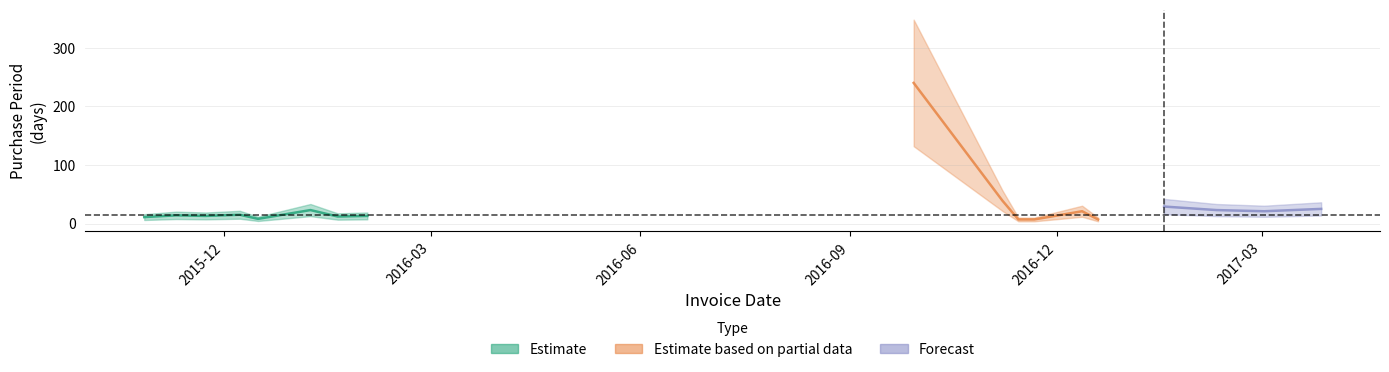

Reading left to right, what are all the values shown in this chart?

11	14	13	15	8	23	12	13	240	39	7	7	21	7	29	23	21	25